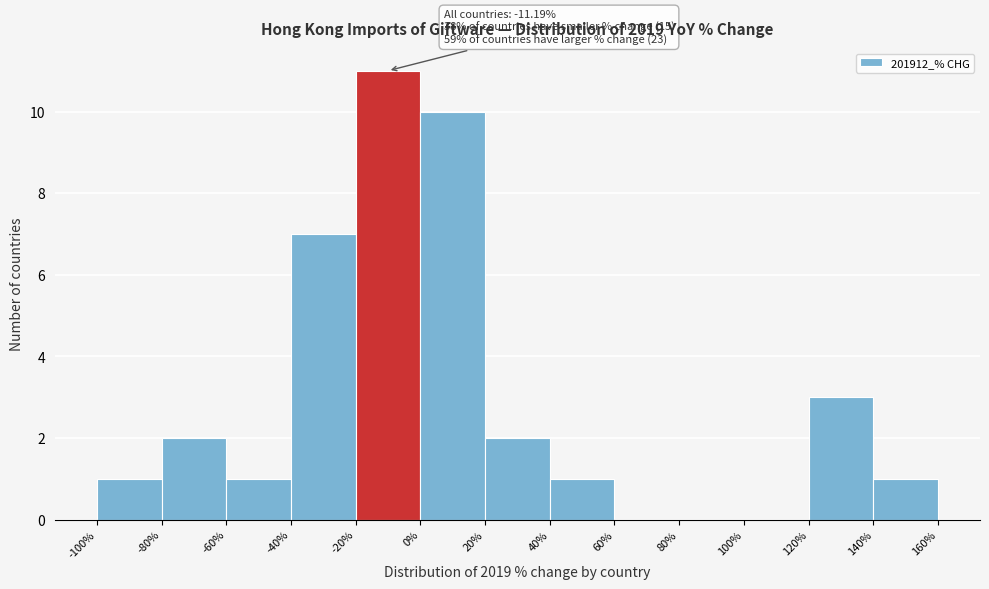

Which range on the x-axis has the tallest bar?

-20% to 0%